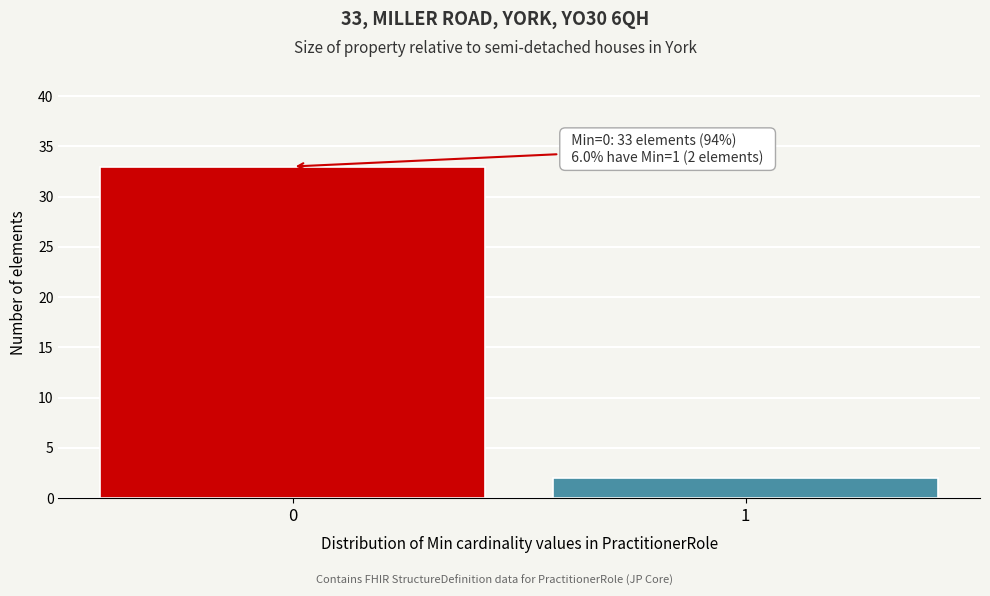

Reading left to right, transcribe all the data shown in this chart.

0=33	1=2